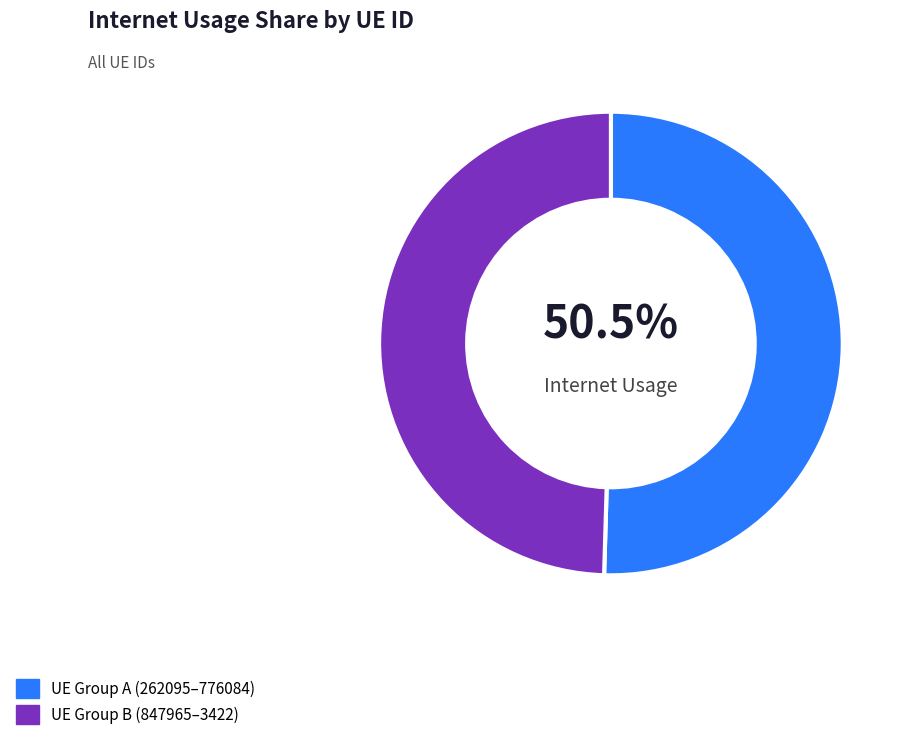

Does any single category account for the majority?

Yes